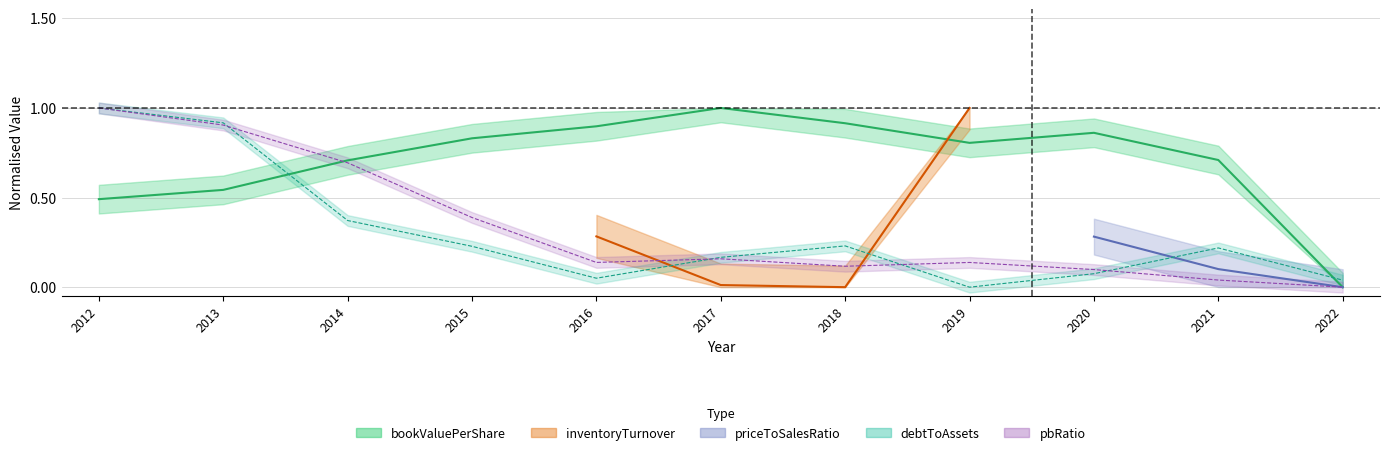

At which label is pbRatio closest to 0?

2022